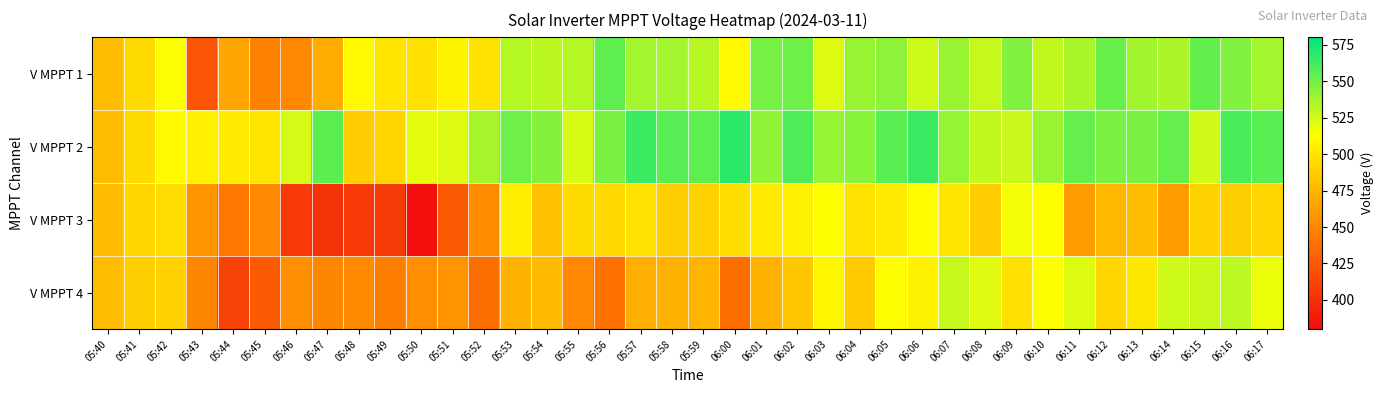

Between 05:52 and 06:17, which is larger?

06:17